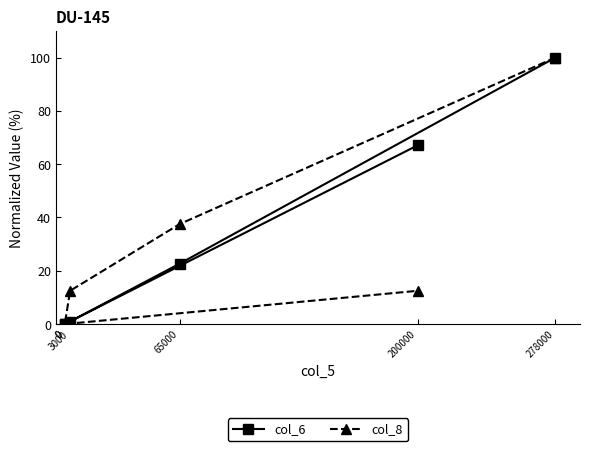

How many values in the col_8 series exceed 12?

4